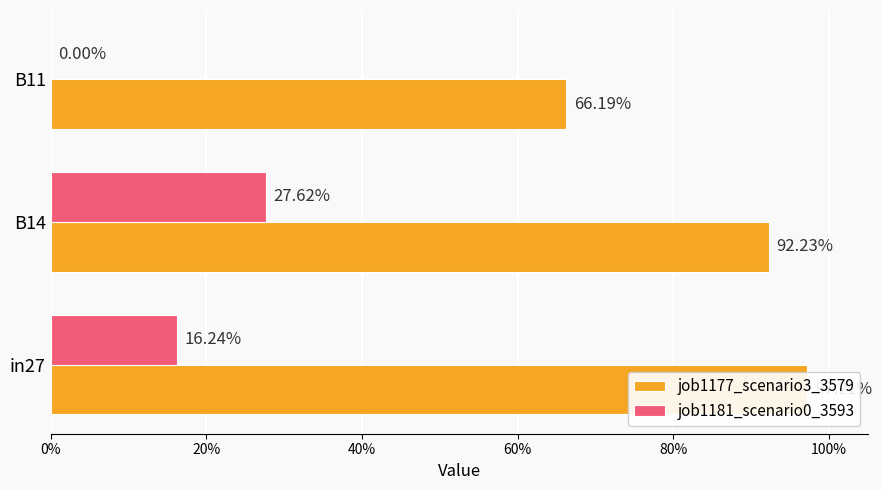

How many data points does each series have?

3